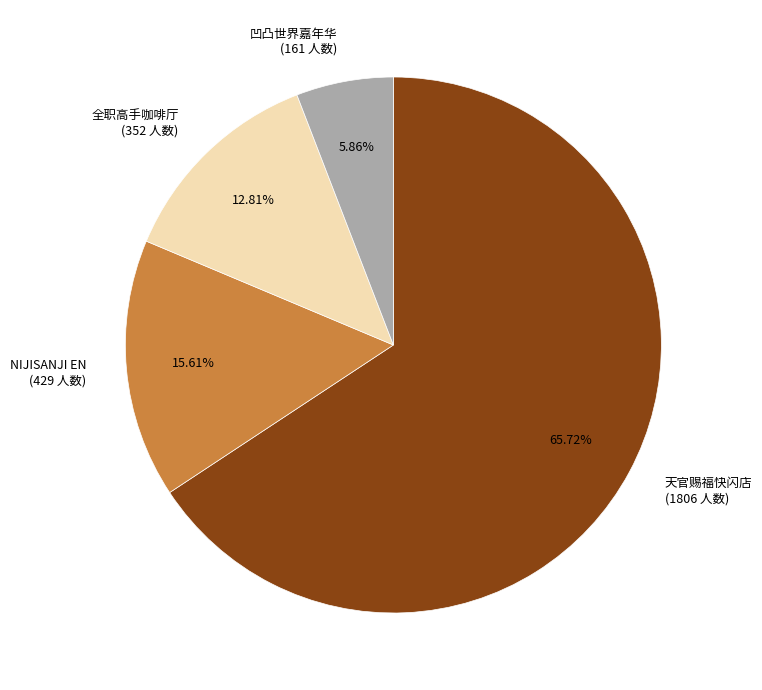

Rank the categories by value from lowest to highest.

凹凸世界嘉年华 (161 人数), 全职高手咖啡厅 (352 人数), NIJISANJI EN (429 人数), 天官赐福快闪店 (1806 人数)